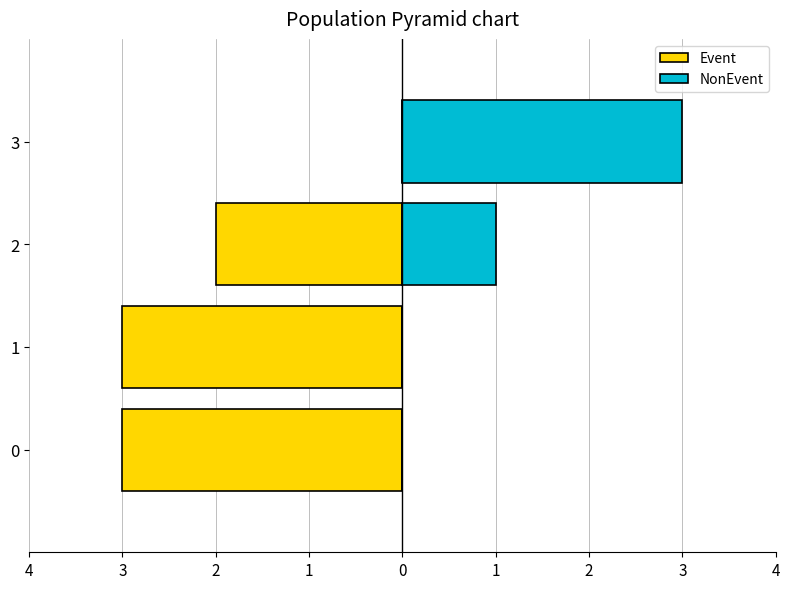

What is the value of the Event bar at the 2nd from the left?

-3